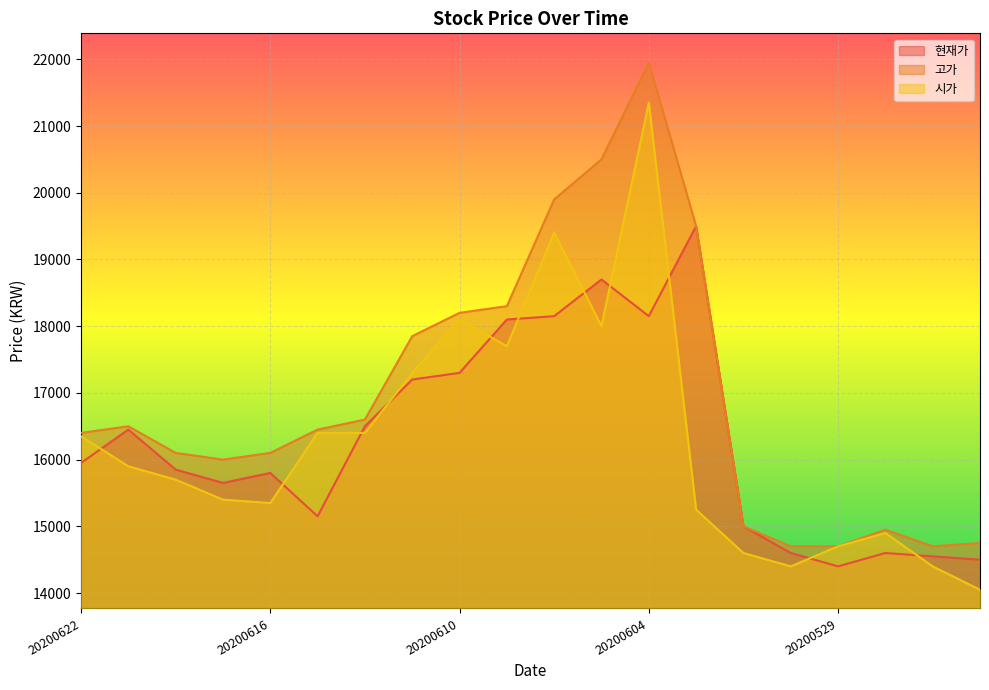

True or false: 현재가 and 시가 cross at least once.

True